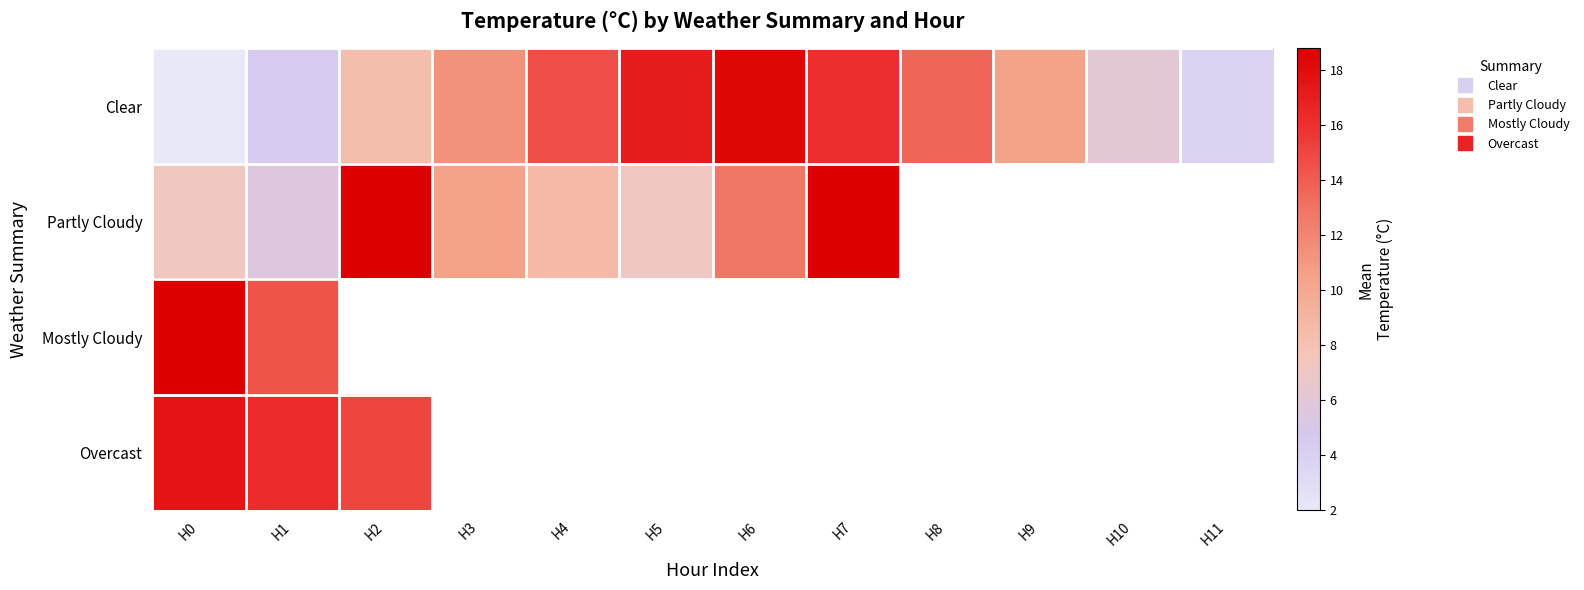

Rank the categories by Clear value from lowest to highest.

H0, H11, H1, H10, H2, H9, H3, H8, H4, H7, H5, H6